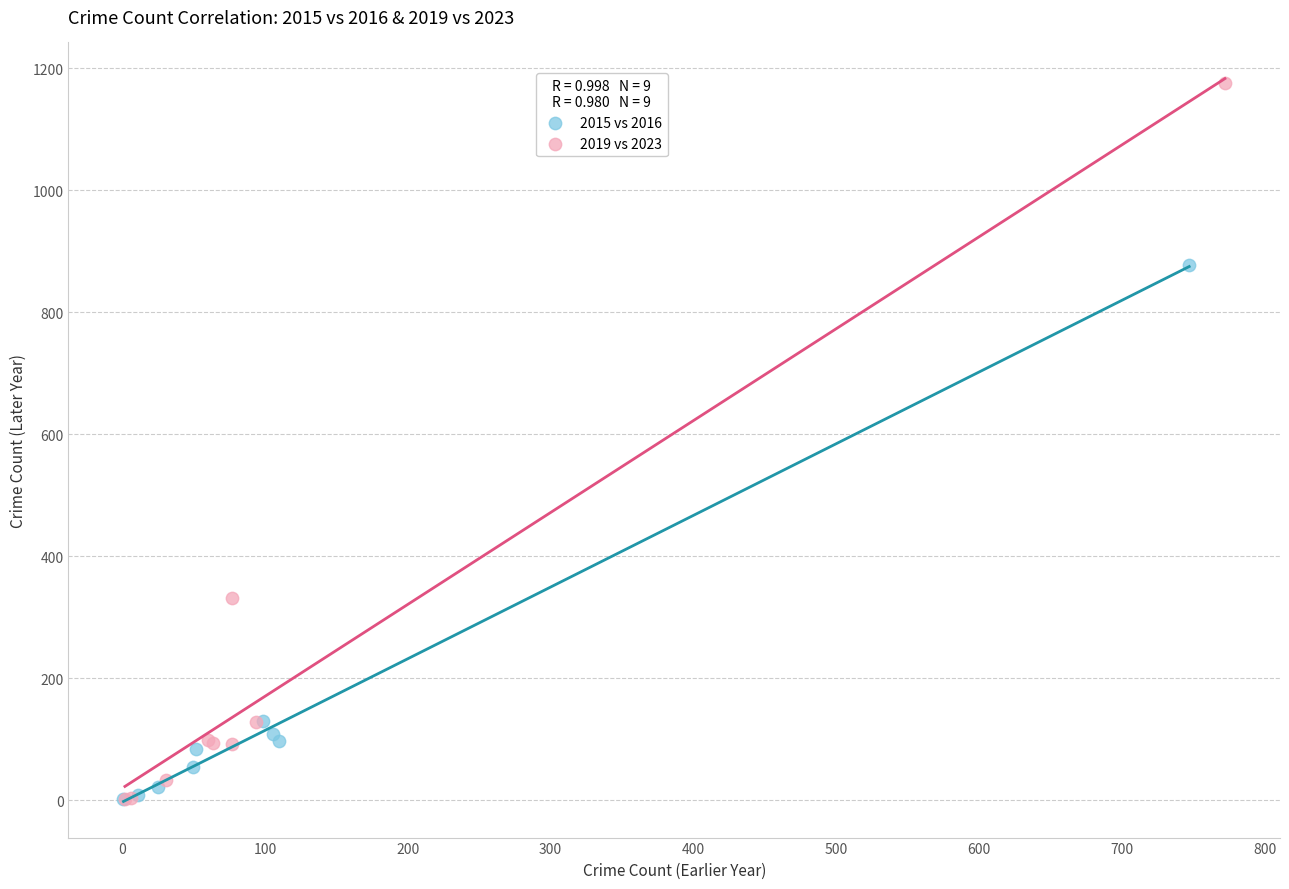

Which series has the largest Y range (max minus min)?

2019 vs 2023